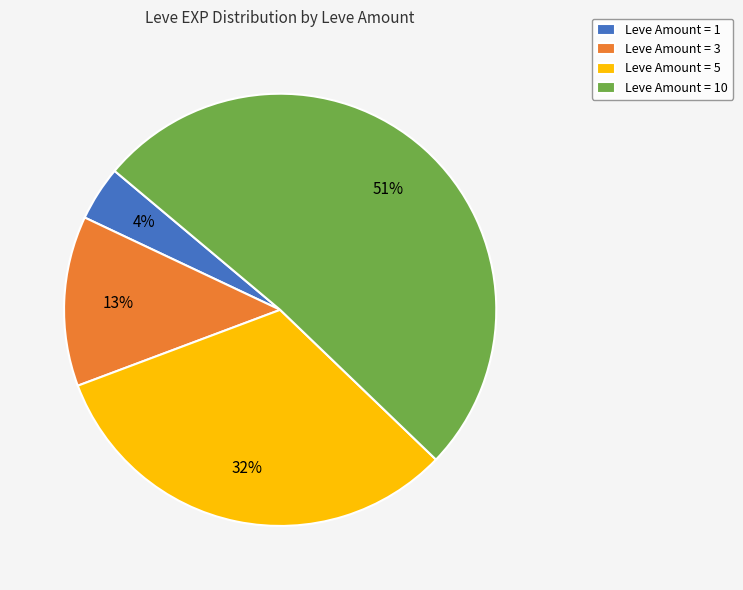

Which slice represents more than half of the pie?

Leve Amount = 10